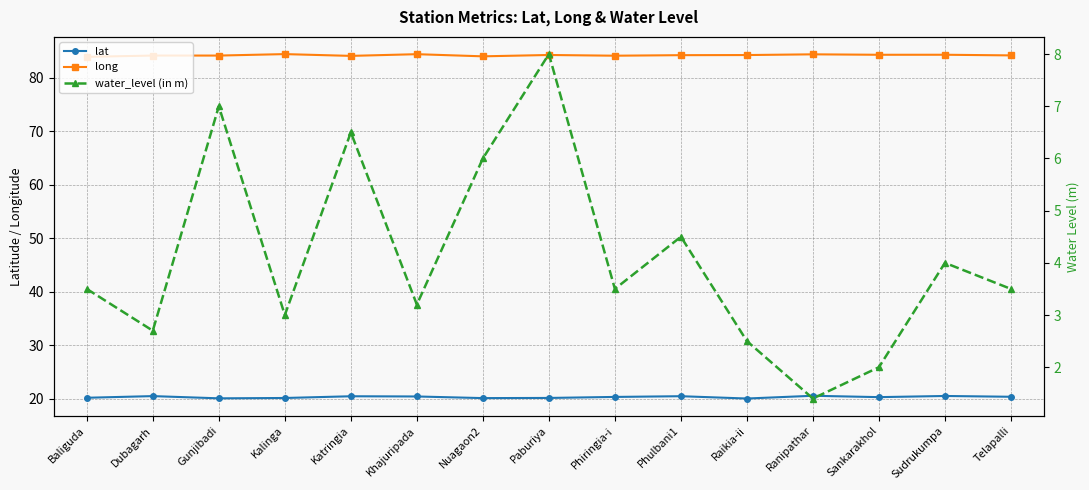

Which has a higher value, Raikia-ii or Kalinga?

Kalinga